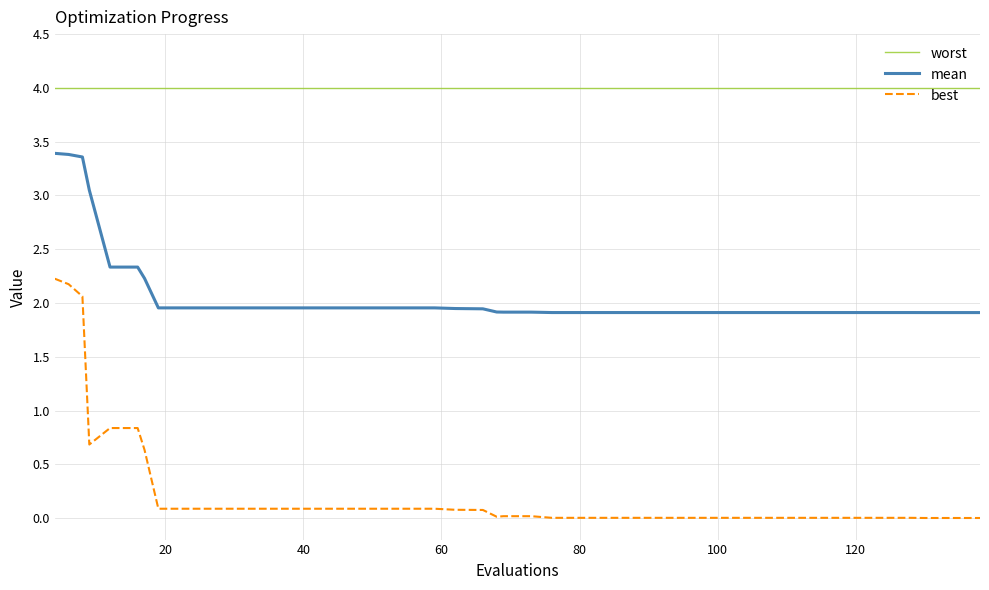

What is the maximum value for mean?

3.4